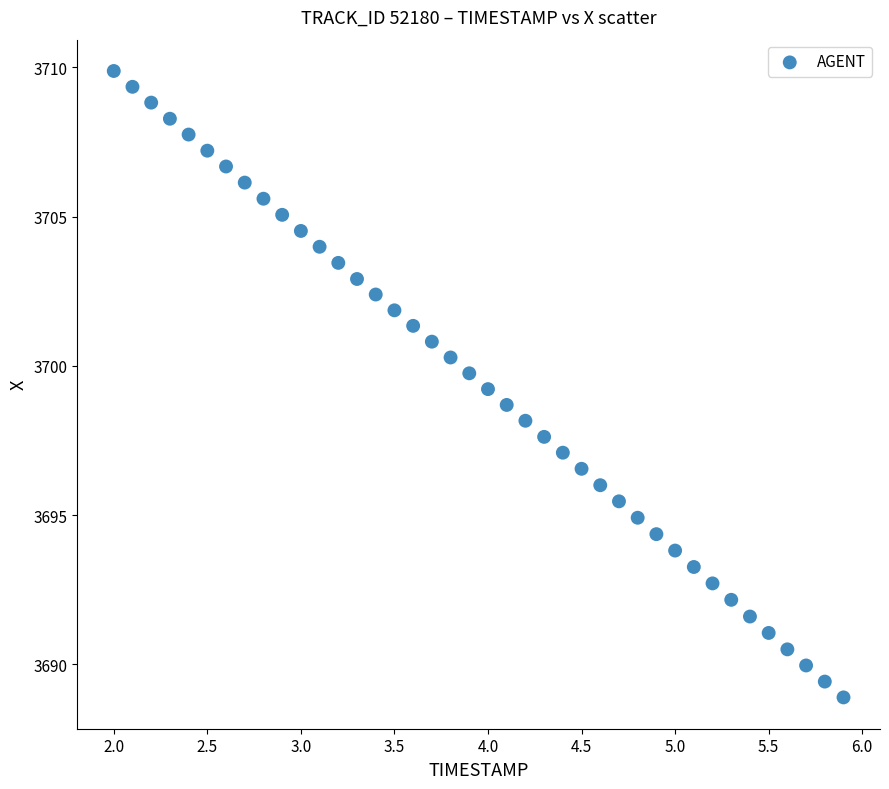

What is the range of X values (max minus min)?

3.9